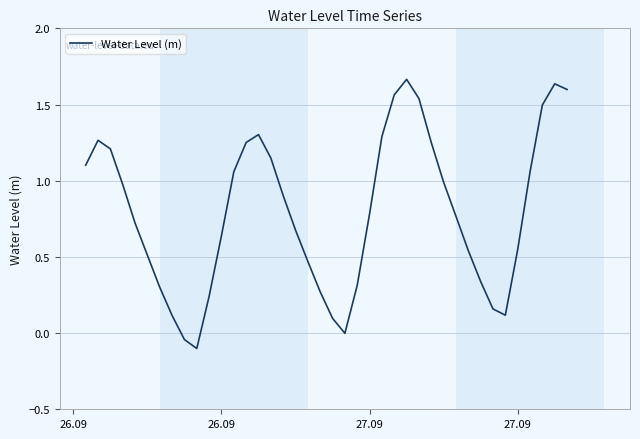

What is the difference between the maximum and minimum values?

1.8